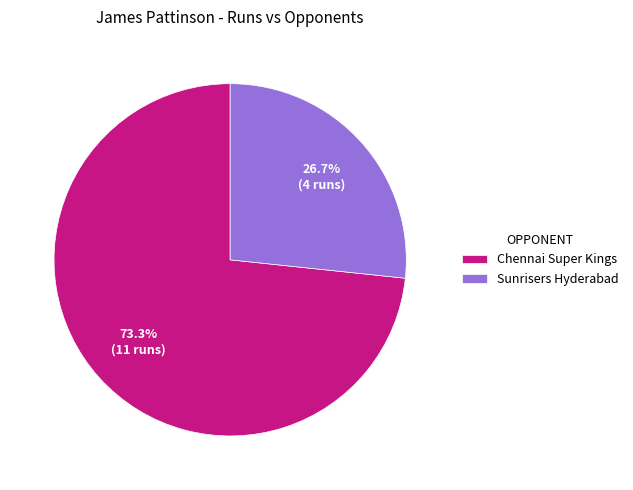

Rank the categories by value from highest to lowest.

Chennai Super Kings, Sunrisers Hyderabad